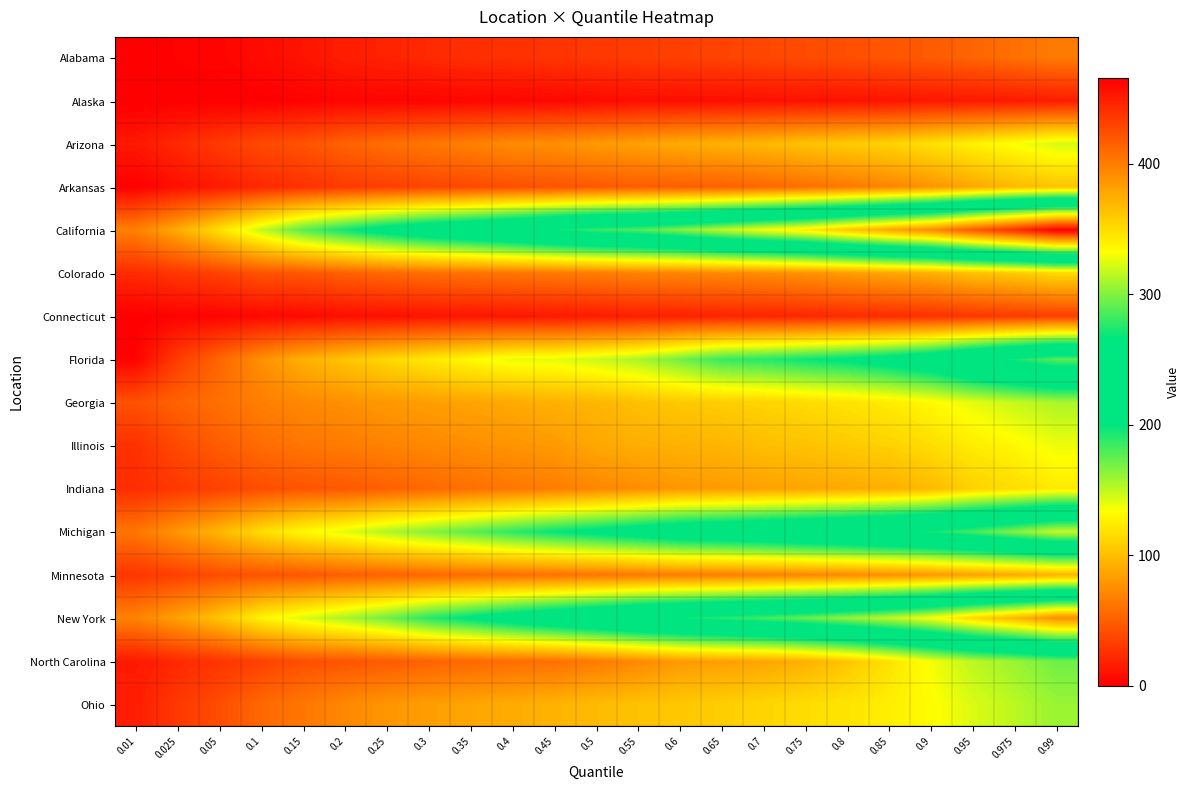

Reading left to right, transcribe all the data shown in this chart.

Alabama: 0.01=0	0.025=2	0.05=3	0.1=7	0.15=11	0.2=16	0.25=19	0.3=22	0.35=25	0.4=26	0.45=28	0.5=30	0.55=32	0.6=34	0.65=36	0.7=38	0.75=40	0.8=42	0.85=45	0.9=48	0.95=53	0.975=59	0.99=65
Alaska: 0.01=0	0.025=0	0.05=0	0.1=0	0.15=2	0.2=3	0.25=3	0.3=3	0.35=4	0.4=4	0.45=5	0.5=6	0.55=8	0.6=8	0.65=8	0.7=9	0.75=10	0.8=10	0.85=11	0.9=13	0.95=13	0.975=14	0.99=15
Arizona: 0.01=13	0.025=22	0.05=31	0.1=39	0.15=44	0.2=52	0.25=58	0.3=63	0.35=68	0.4=74	0.45=76	0.5=81	0.55=85	0.6=90	0.65=93	0.7=97	0.75=102	0.8=107	0.85=111	0.9=118	0.95=127	0.975=135	0.99=144
Arkansas: 0.01=1	0.025=9	0.05=15	0.1=22	0.15=27	0.2=31	0.25=34	0.3=37	0.35=39	0.4=42	0.45=44	0.5=47	0.55=49	0.6=50	0.65=51	0.7=55	0.75=59	0.8=64	0.85=70	0.9=78	0.95=88	0.975=98	0.99=103
California: 0.01=68	0.025=90	0.05=118	0.1=149	0.15=177	0.2=196	0.25=214	0.3=229	0.35=241	0.4=254	0.45=268	0.5=281	0.55=287	0.6=300	0.65=316	0.7=330	0.75=342	0.8=361	0.85=378	0.9=393	0.95=419	0.975=441	0.99=466
Colorado: 0.01=23	0.025=29	0.05=35	0.1=44	0.15=46	0.2=51	0.25=55	0.3=58	0.35=60	0.4=62	0.45=64	0.5=66	0.55=69	0.6=70	0.65=72	0.7=74	0.75=77	0.8=82	0.85=87	0.9=92	0.95=101	0.975=106	0.99=114
Connecticut: 0.01=0	0.025=2	0.05=3	0.1=5	0.15=6	0.2=8	0.25=9	0.3=11	0.35=12	0.4=13	0.45=14	0.5=15	0.55=17	0.6=18	0.65=19	0.7=20	0.75=21	0.8=23	0.85=24	0.9=26	0.95=29	0.975=31	0.99=33
Florida: 0.01=2	0.025=32	0.05=54	0.1=76	0.15=92	0.2=103	0.25=113	0.3=122	0.35=131	0.4=139	0.45=140	0.5=147	0.55=155	0.6=170	0.65=185	0.7=190	0.75=197	0.8=204	0.85=214	0.9=228	0.95=252	0.975=272	0.99=289
Georgia: 0.01=43	0.025=52	0.05=59	0.1=67	0.15=72	0.2=76	0.25=80	0.3=83	0.35=86	0.4=89	0.45=93	0.5=95	0.55=101	0.6=105	0.65=108	0.7=111	0.75=115	0.8=119	0.85=124	0.9=131	0.95=140	0.975=148	0.99=155
Illinois: 0.01=26	0.025=39	0.05=49	0.1=57	0.15=62	0.2=65	0.25=69	0.3=72	0.35=75	0.4=78	0.45=81	0.5=88	0.55=91	0.6=93	0.65=95	0.7=100	0.75=102	0.8=106	0.85=110	0.9=116	0.95=124	0.975=130	0.99=138
Indiana: 0.01=24	0.025=30	0.05=35	0.1=41	0.15=45	0.2=47	0.25=51	0.3=55	0.35=59	0.4=63	0.45=66	0.5=71	0.55=75	0.6=80	0.65=82	0.7=85	0.75=87	0.8=89	0.85=92	0.9=98	0.95=110	0.975=116	0.99=123
Michigan: 0.01=62	0.025=79	0.05=96	0.1=116	0.15=131	0.2=141	0.25=154	0.3=165	0.35=176	0.4=188	0.45=199	0.5=208	0.55=218	0.6=229	0.65=234	0.7=240	0.75=247	0.8=254	0.85=262	0.9=271	0.95=284	0.975=301	0.99=318
Minnesota: 0.01=29	0.025=34	0.05=41	0.1=44	0.15=46	0.2=50	0.25=52	0.3=55	0.35=57	0.4=59	0.45=60	0.5=62	0.55=64	0.6=66	0.65=67	0.7=69	0.75=71	0.8=73	0.85=76	0.9=80	0.95=85	0.975=89	0.99=94
New York: 0.01=69	0.025=85	0.05=103	0.1=128	0.15=143	0.2=156	0.25=171	0.3=190	0.35=204	0.4=219	0.45=233	0.5=245	0.55=259	0.6=268	0.65=277	0.7=284	0.75=293	0.8=304	0.85=316	0.9=331	0.95=353	0.975=371	0.99=391
North Carolina: 0.01=14	0.025=22	0.05=28	0.1=35	0.15=42	0.2=45	0.25=48	0.3=52	0.35=55	0.4=58	0.45=59	0.5=65	0.55=72	0.6=81	0.65=84	0.7=87	0.75=93	0.8=104	0.85=119	0.9=136	0.95=151	0.975=160	0.99=171
Ohio: 0.01=16	0.025=30	0.05=41	0.1=55	0.15=63	0.2=72	0.25=79	0.3=83	0.35=87	0.4=90	0.45=94	0.5=98	0.55=102	0.6=105	0.65=108	0.7=112	0.75=116	0.8=120	0.85=125	0.9=132	0.95=143	0.975=151	0.99=160